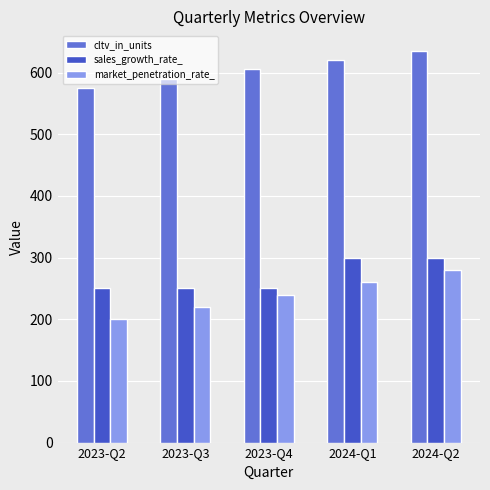

How many categories are shown in the chart?

5